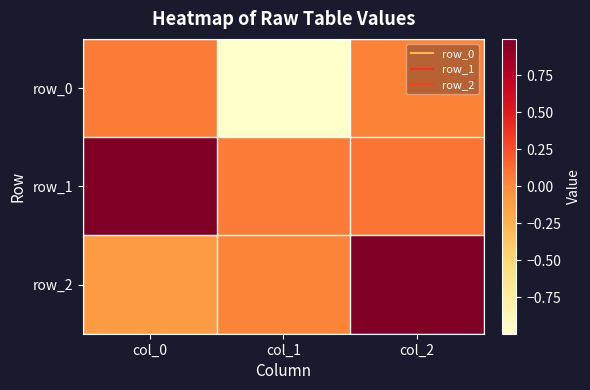

How many positive values does the row_2 series have?

2